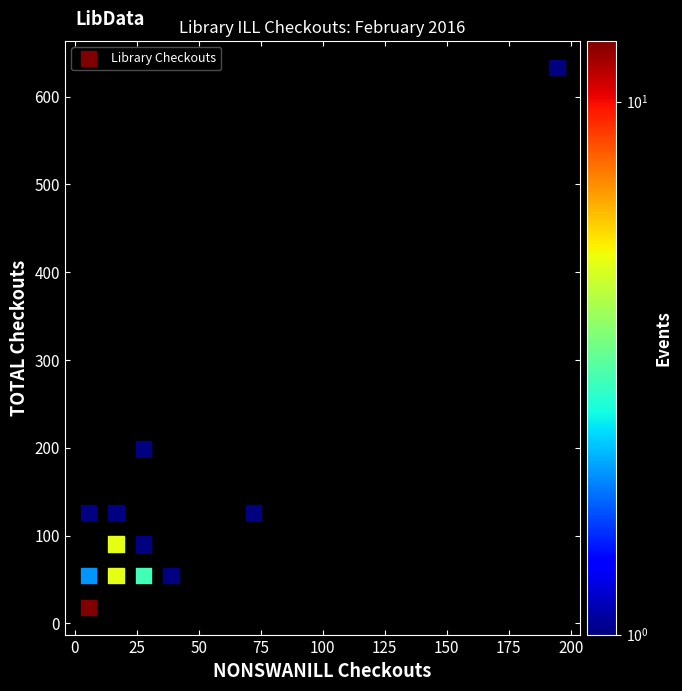

What Y value in the scatter plot is closest to 325?

198.9